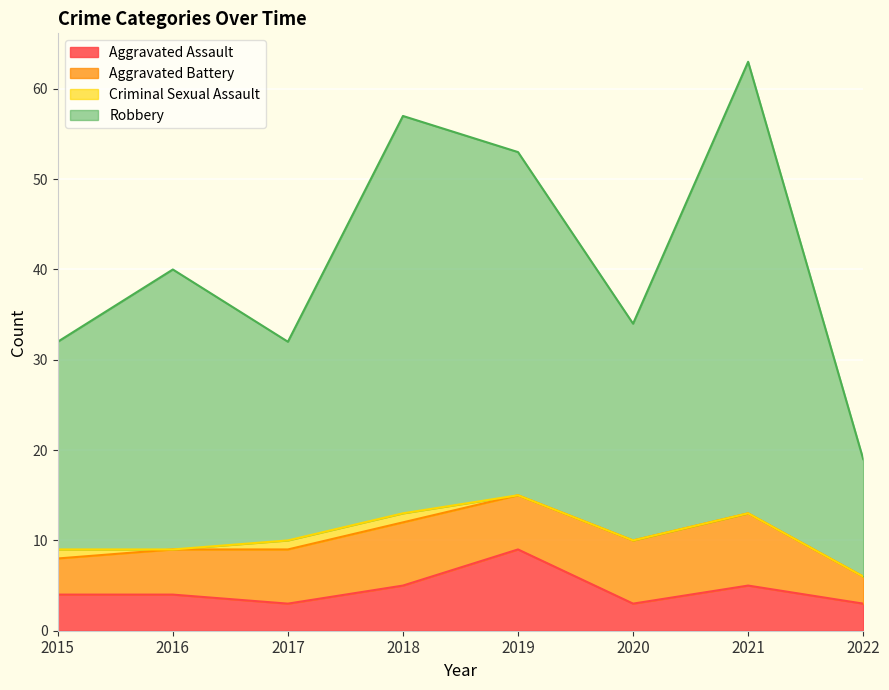

What is the minimum value shown in the chart?

3